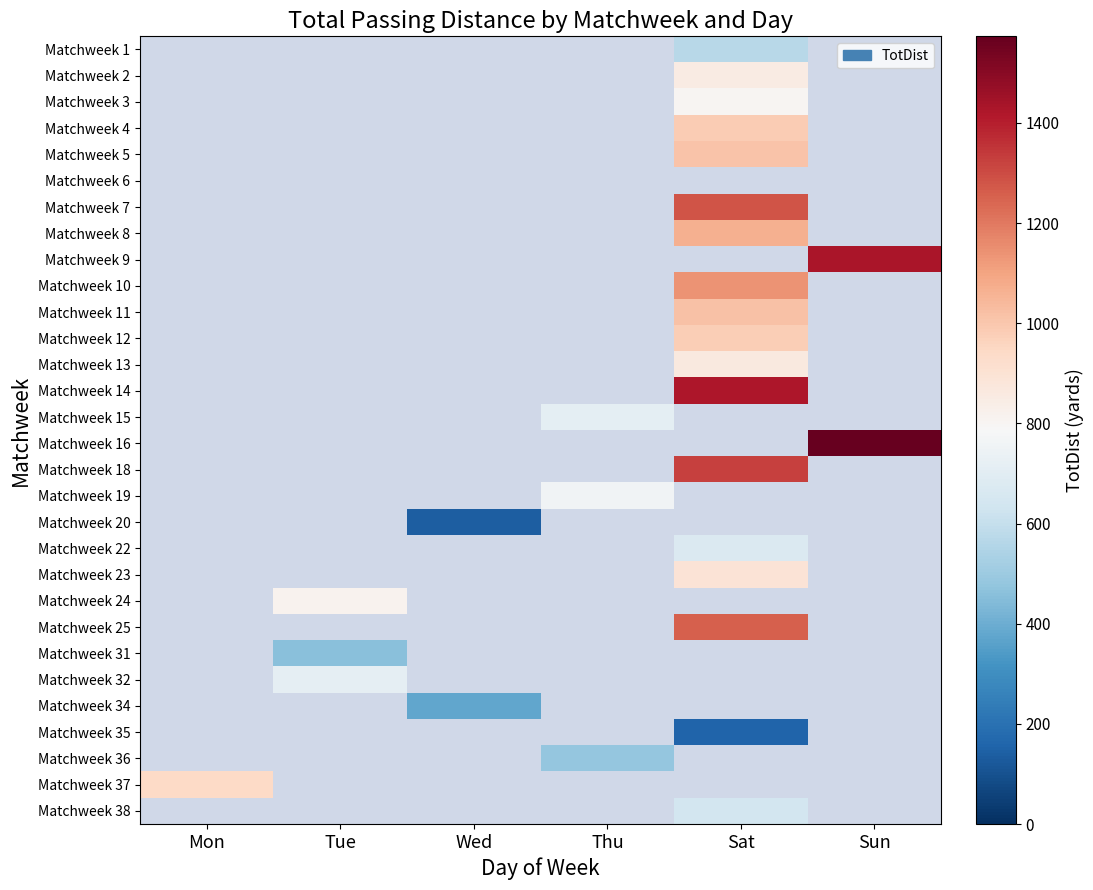

Is the value of Matchweek 7 at Tue greater than the value of Matchweek 22 at Wed?

No